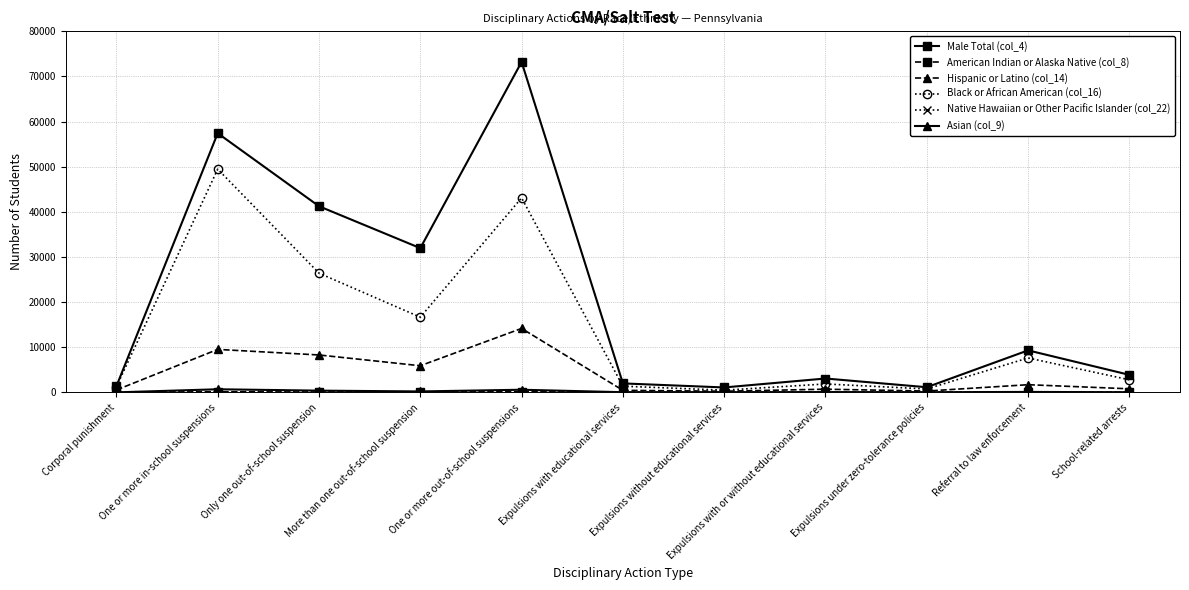

Which series has the largest range (max minus min)?

Male Total (col_4)